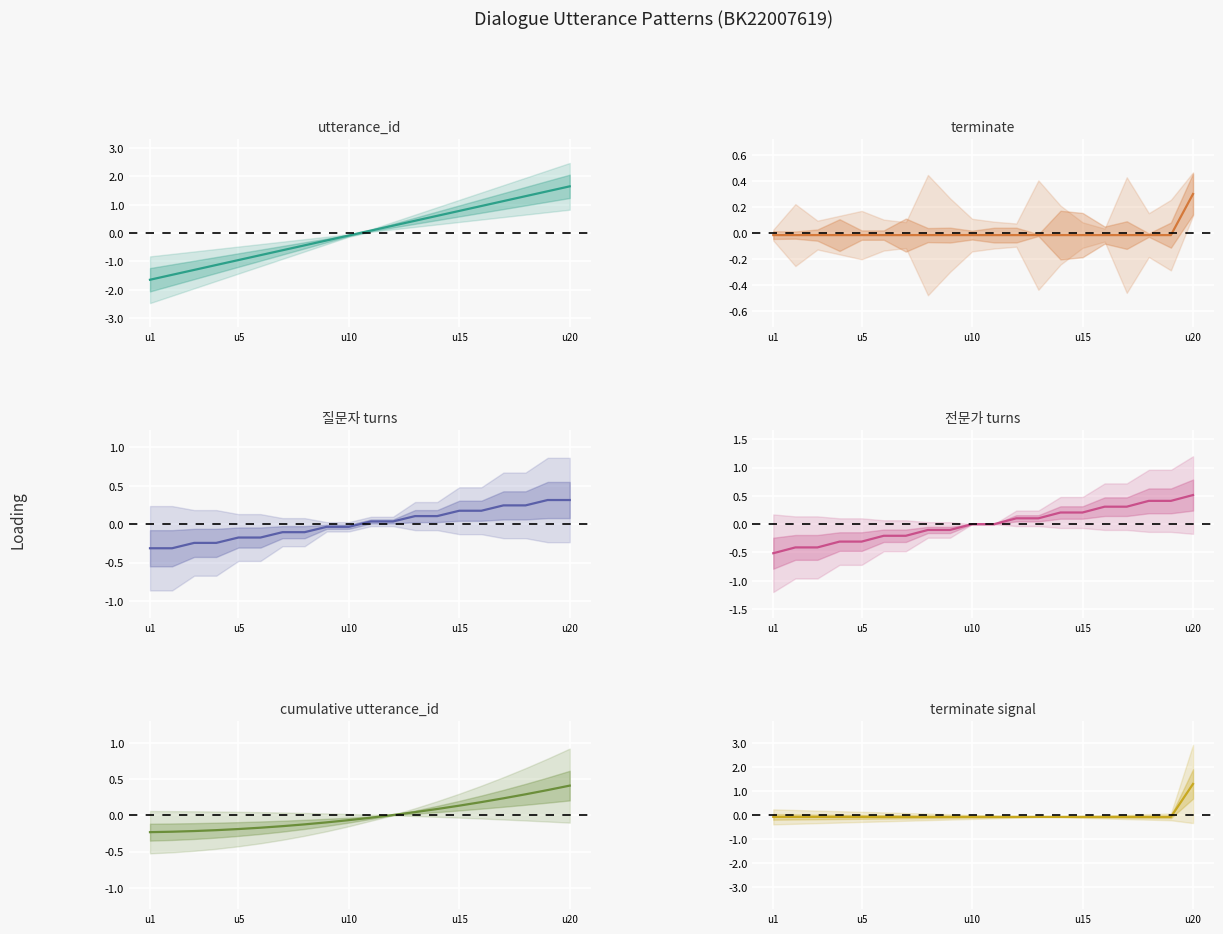

What is the difference between the maximum and minimum values in the utterance_id series?

3.3